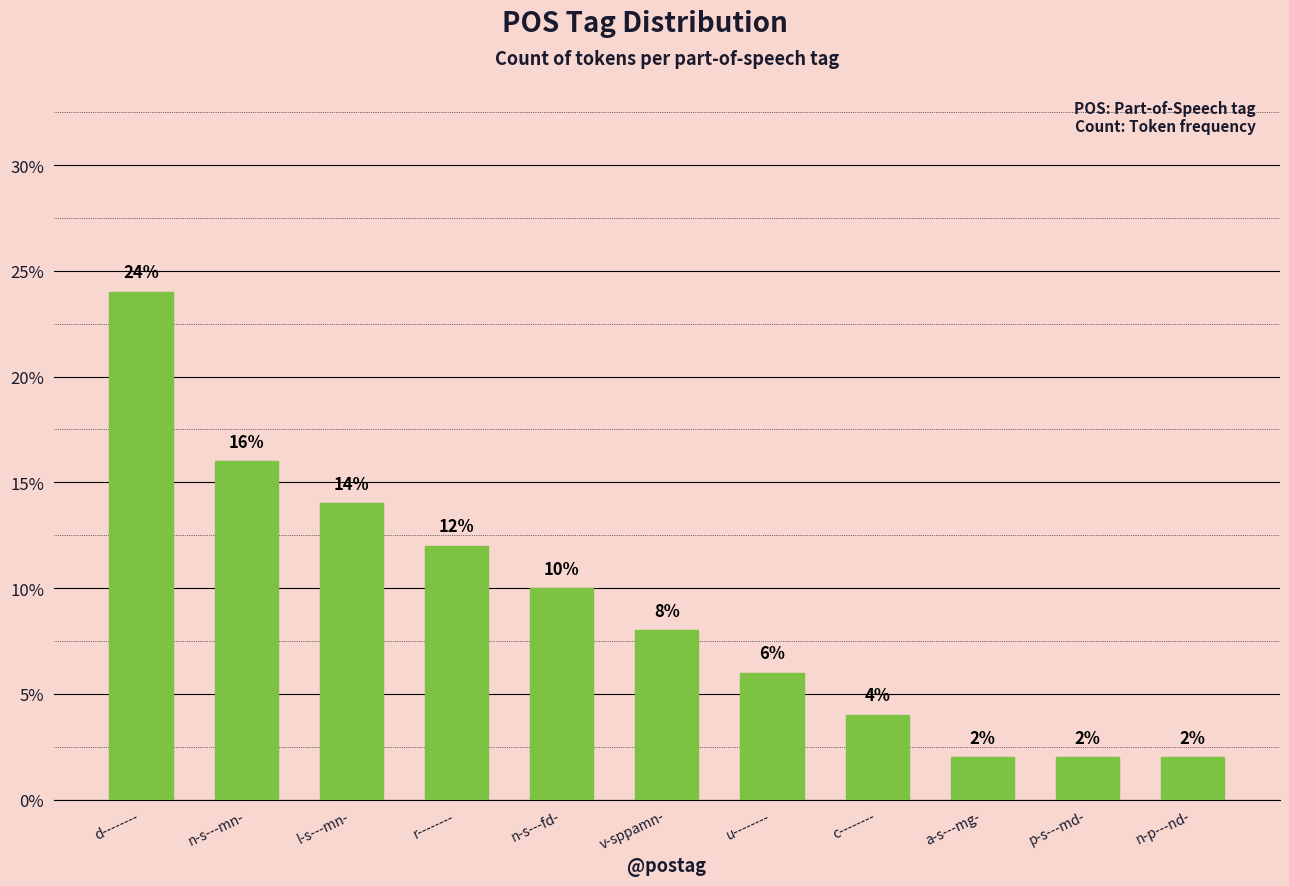

What is the approximate value at u--------?

6.0